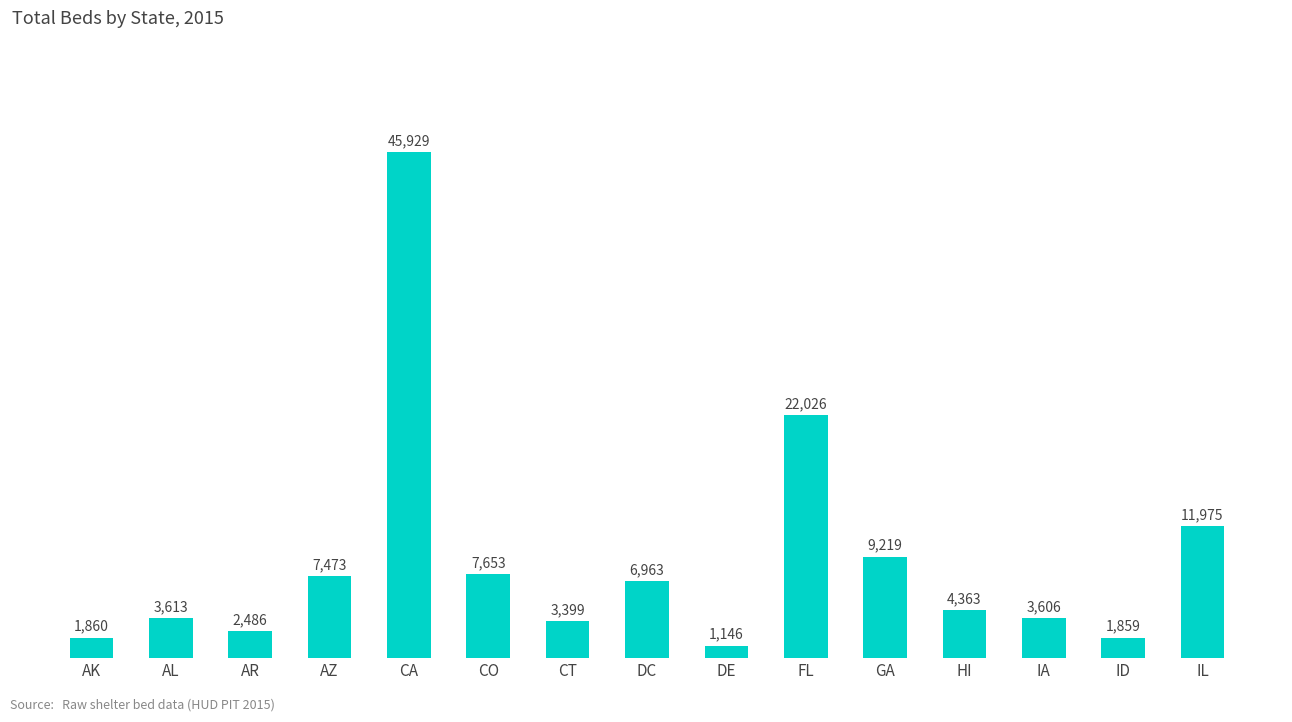

What position from the right is CA?

11